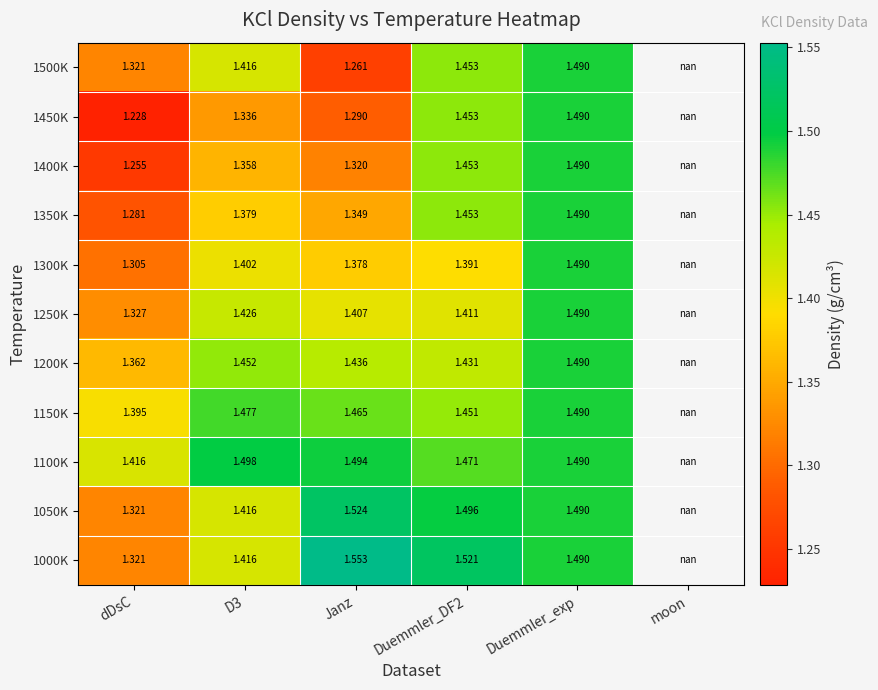

True or false: 1250K has a value of 1.3 at dDsC.

True